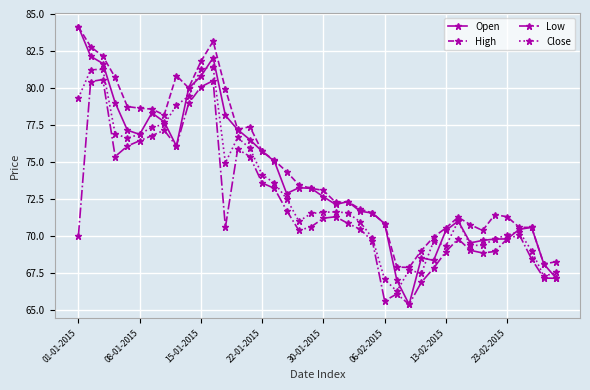

What are all the series names shown in the legend?

Open, High, Low, Close